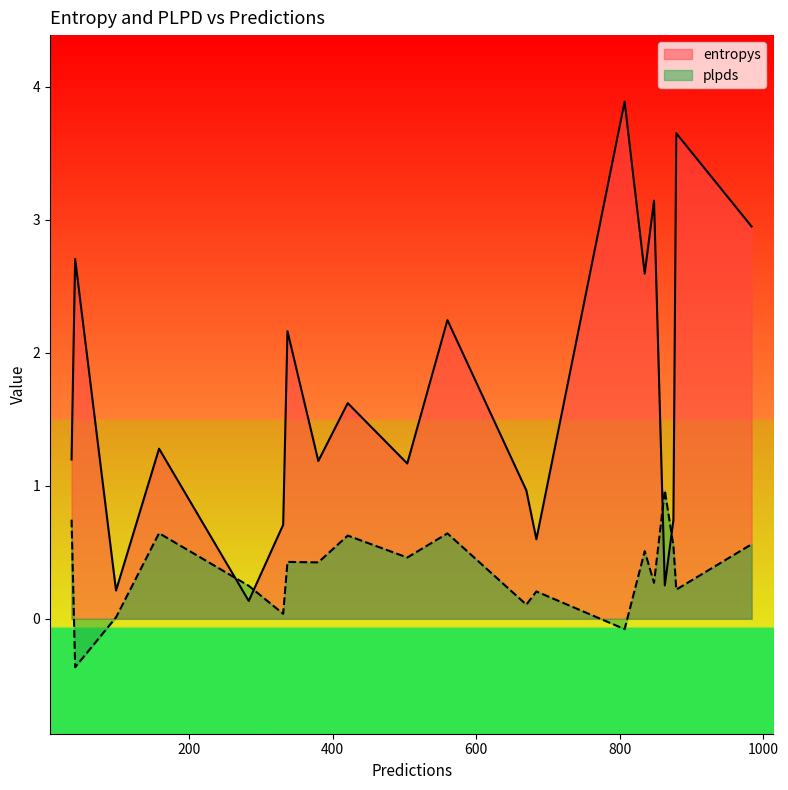

List the series in order of their peak value, lowest first.

plpds, entropys